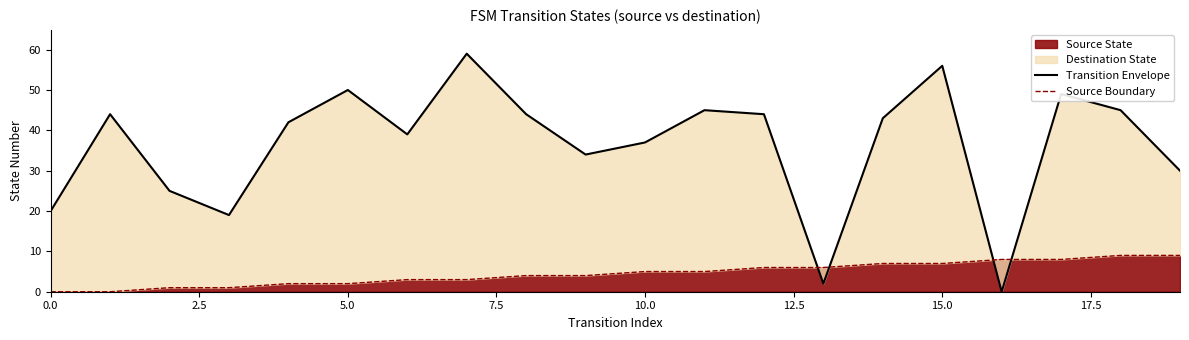

Reading left to right, transcribe all the data shown in this chart.

Transition Envelope: 20	44	25	19	42	50	39	59	44	34	37	45	44	2	43	56	0	49	45	30
Source Boundary: 0	0	1	1	2	2	3	3	4	4	5	5	6	6	7	7	8	8	9	9